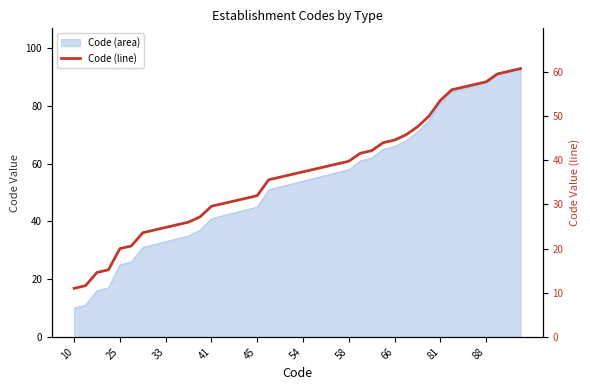

True or false: there are more than 2 points higher than both neighbors.

False